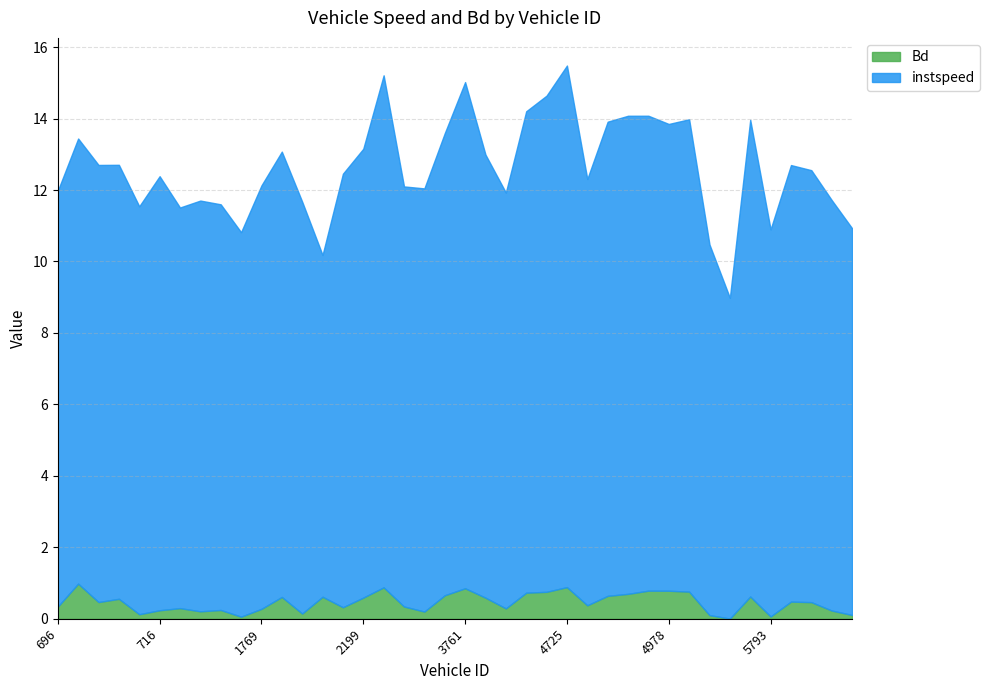

What is the total value across all series at 1773?

13.1